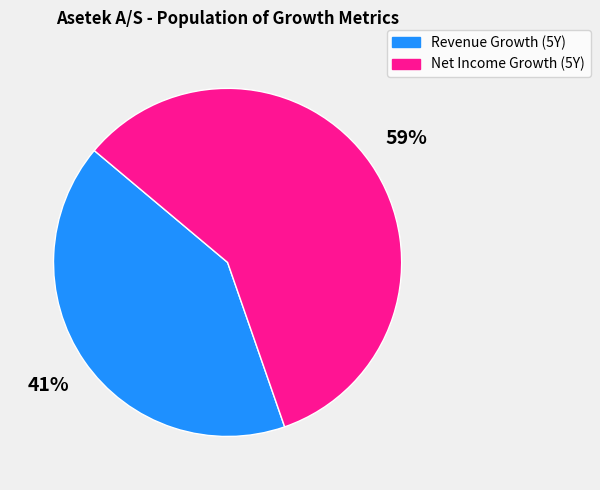

Which category has the biggest portion of the pie?

Net Income Growth (5Y)